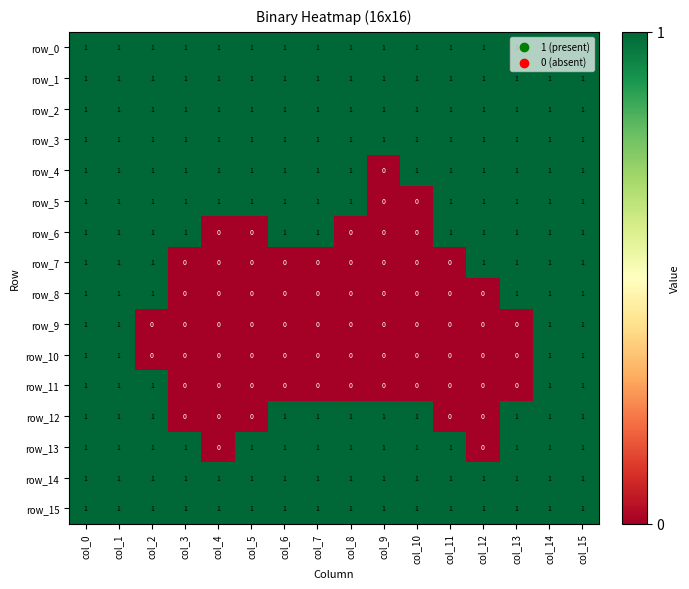

At how many categories does at least one series exceed 0?

16